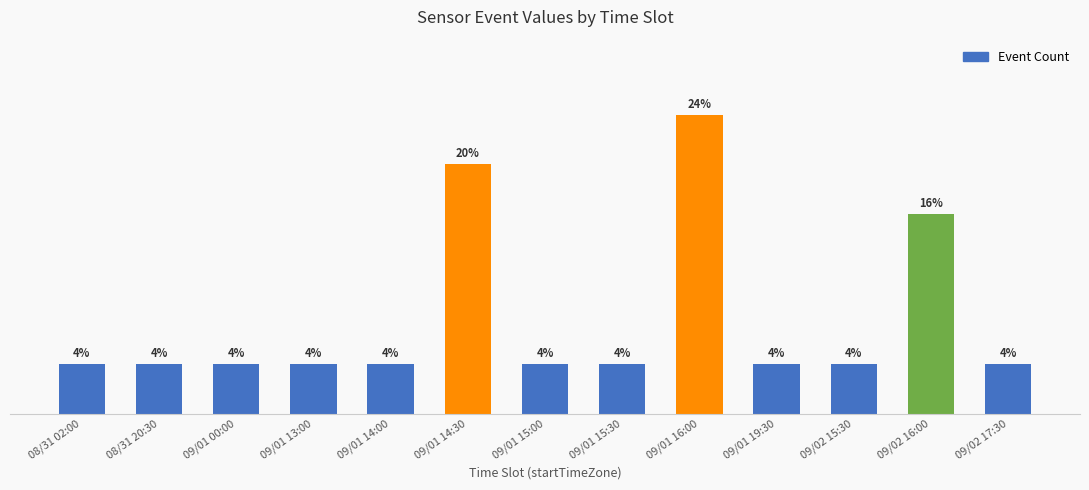

Between 09/01 14:30 and 09/02 17:30, which is larger?

09/01 14:30